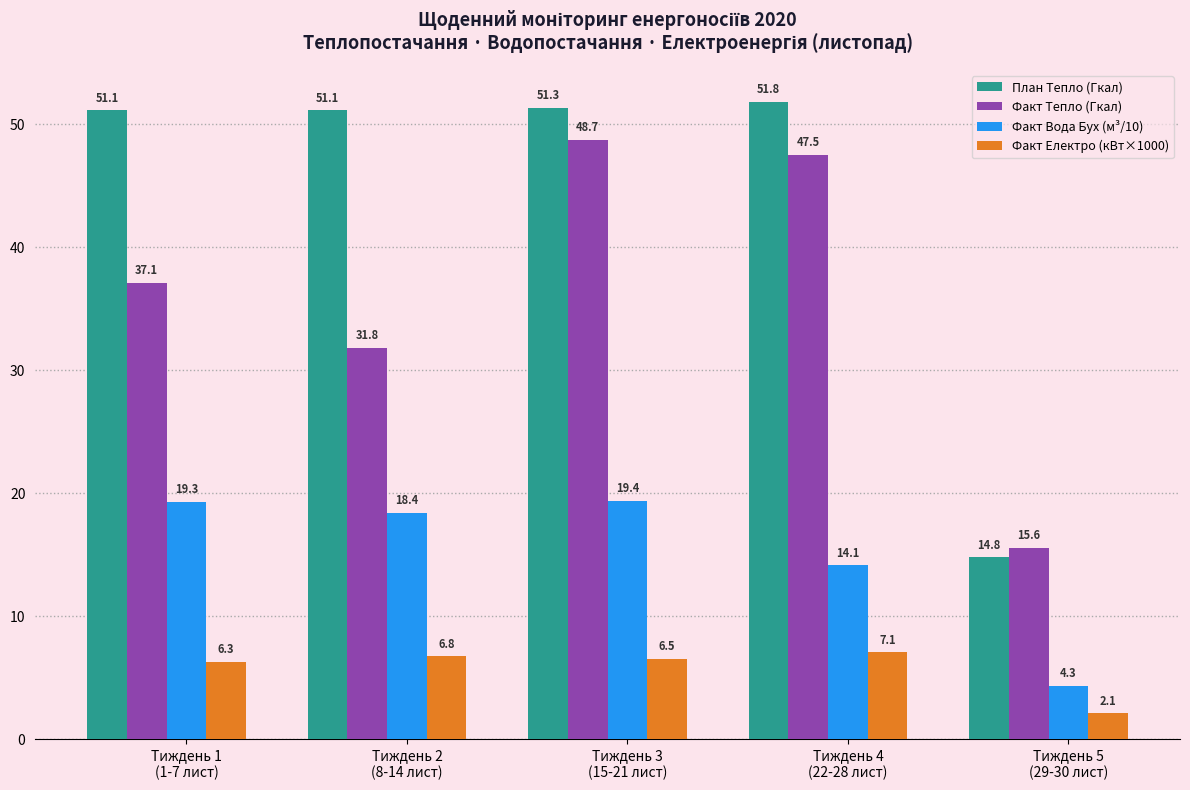

Reading left to right, transcribe all the data shown in this chart.

План Тепло (Гкал): Тиждень 1
(1-7 лист)=51.1	Тиждень 2
(8-14 лист)=51.1	Тиждень 3
(15-21 лист)=51.3	Тиждень 4
(22-28 лист)=51.8	Тиждень 5
(29-30 лист)=14.8
Факт Тепло (Гкал): Тиждень 1
(1-7 лист)=37.1	Тиждень 2
(8-14 лист)=31.8	Тиждень 3
(15-21 лист)=48.7	Тиждень 4
(22-28 лист)=47.5	Тиждень 5
(29-30 лист)=15.6
Факт Вода Бух (м³/10): Тиждень 1
(1-7 лист)=19.3	Тиждень 2
(8-14 лист)=18.4	Тиждень 3
(15-21 лист)=19.4	Тиждень 4
(22-28 лист)=14.1	Тиждень 5
(29-30 лист)=4.3
Факт Електро (кВт×1000): Тиждень 1
(1-7 лист)=6.3	Тиждень 2
(8-14 лист)=6.8	Тиждень 3
(15-21 лист)=6.5	Тиждень 4
(22-28 лист)=7.1	Тиждень 5
(29-30 лист)=2.1